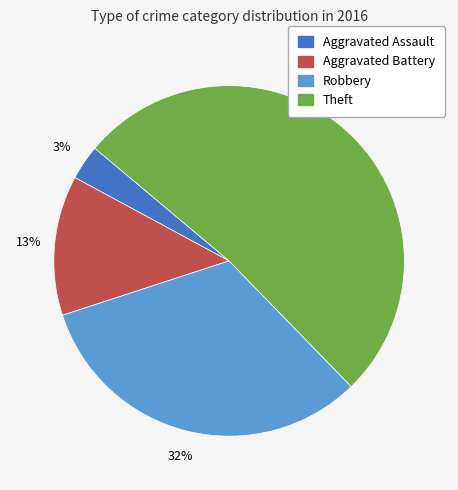

The Aggravated Battery slice represents 13% of the pie. True or false?

True